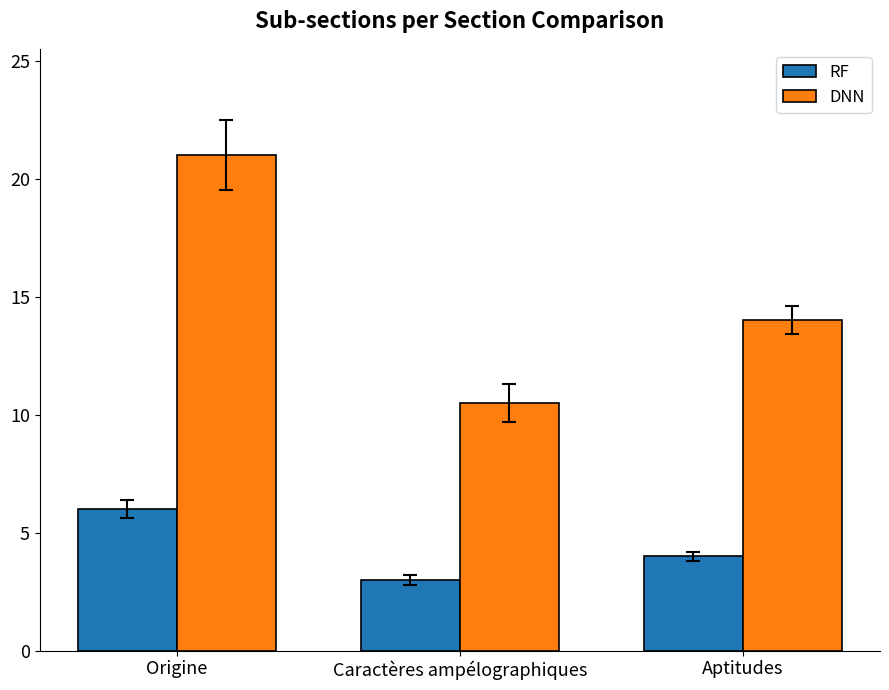

How many groups of bars are there?

3